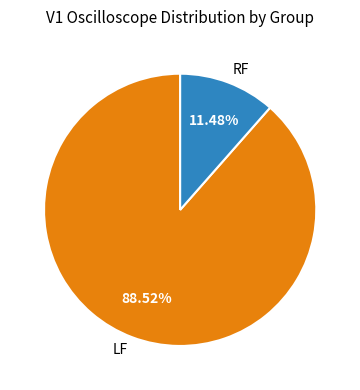

To the nearest percent, what is the average slice percentage?

50%